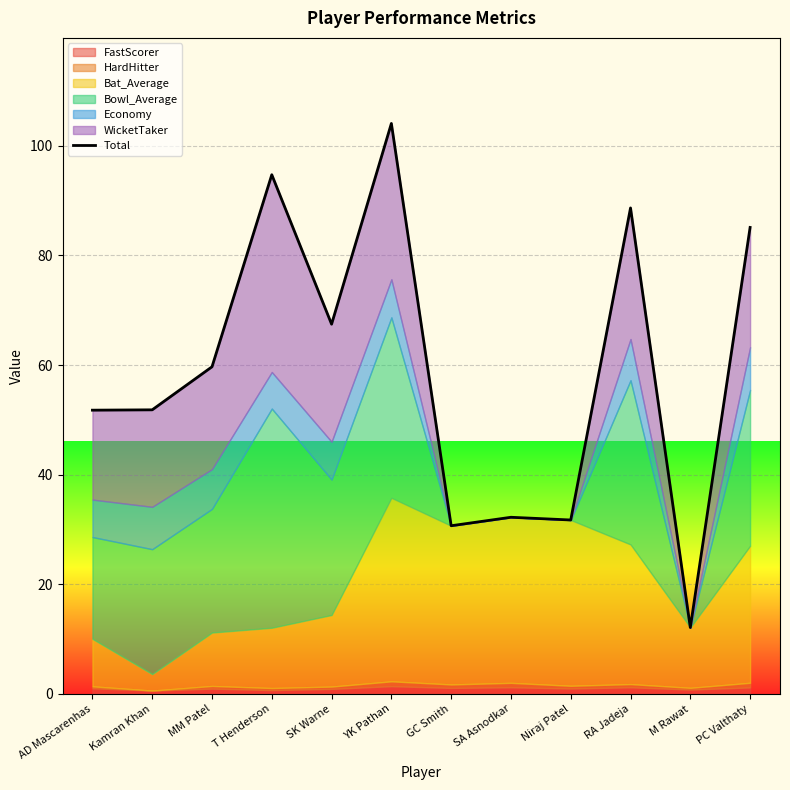

Rank the categories by value from lowest to highest.

M Rawat, GC Smith, Niraj Patel, SA Asnodkar, AD Mascarenhas, Kamran Khan, MM Patel, SK Warne, PC Valthaty, RA Jadeja, T Henderson, YK Pathan